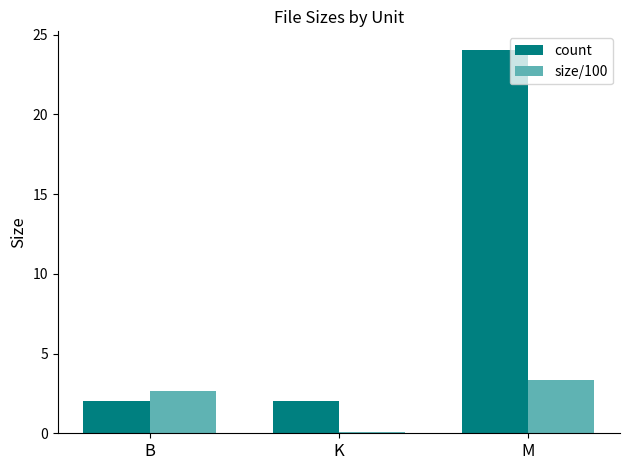

True or false: count has a value of 0.4 at K.

False